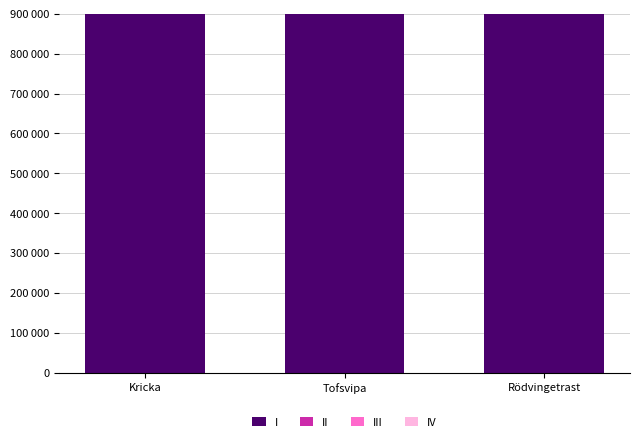

How many groups of bars are there?

3